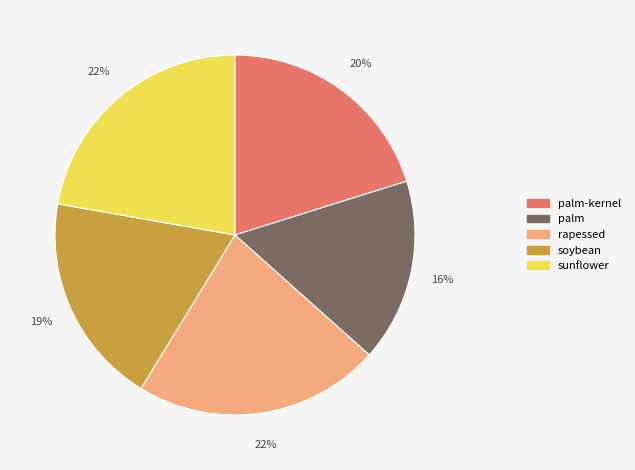

How many segments does this pie chart have?

5